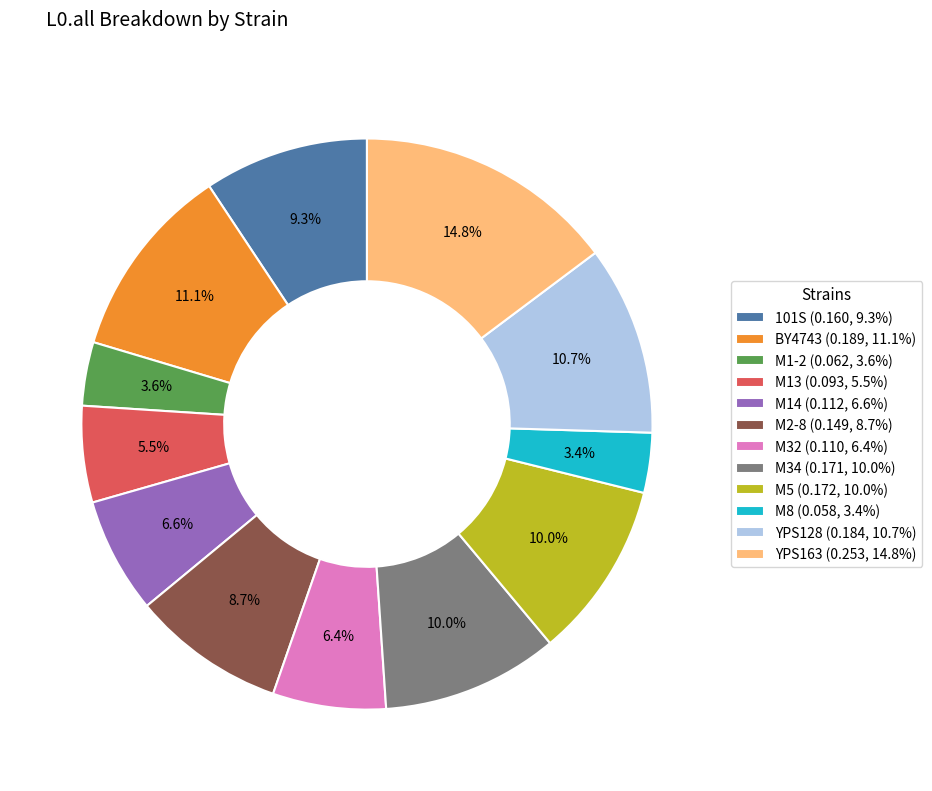

Combined, do 101S and M8 account for over 50%?

No